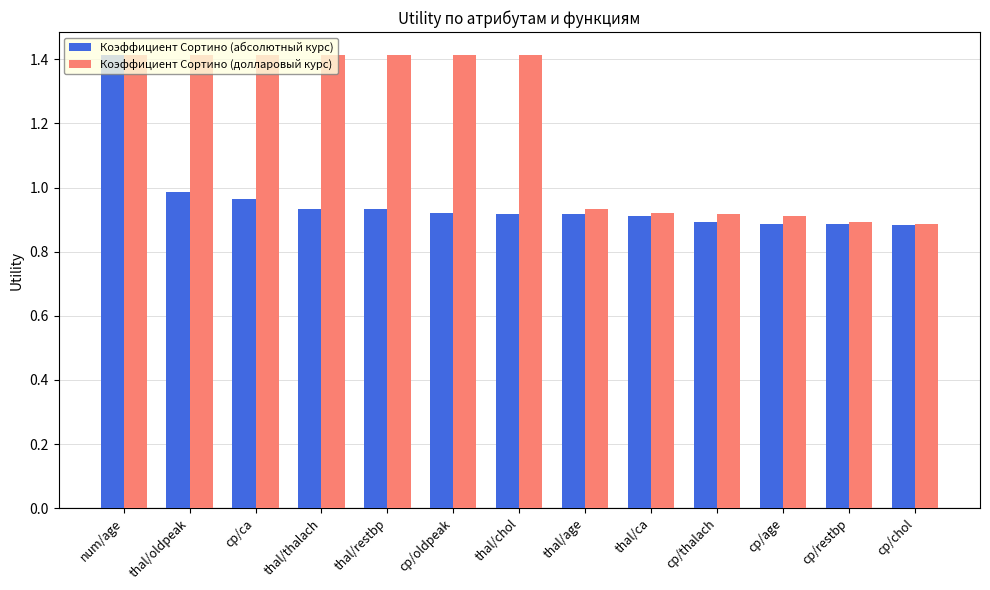

Which category has the highest value in the Коэффициент Сортино (абсолютный курс) series?

num/age